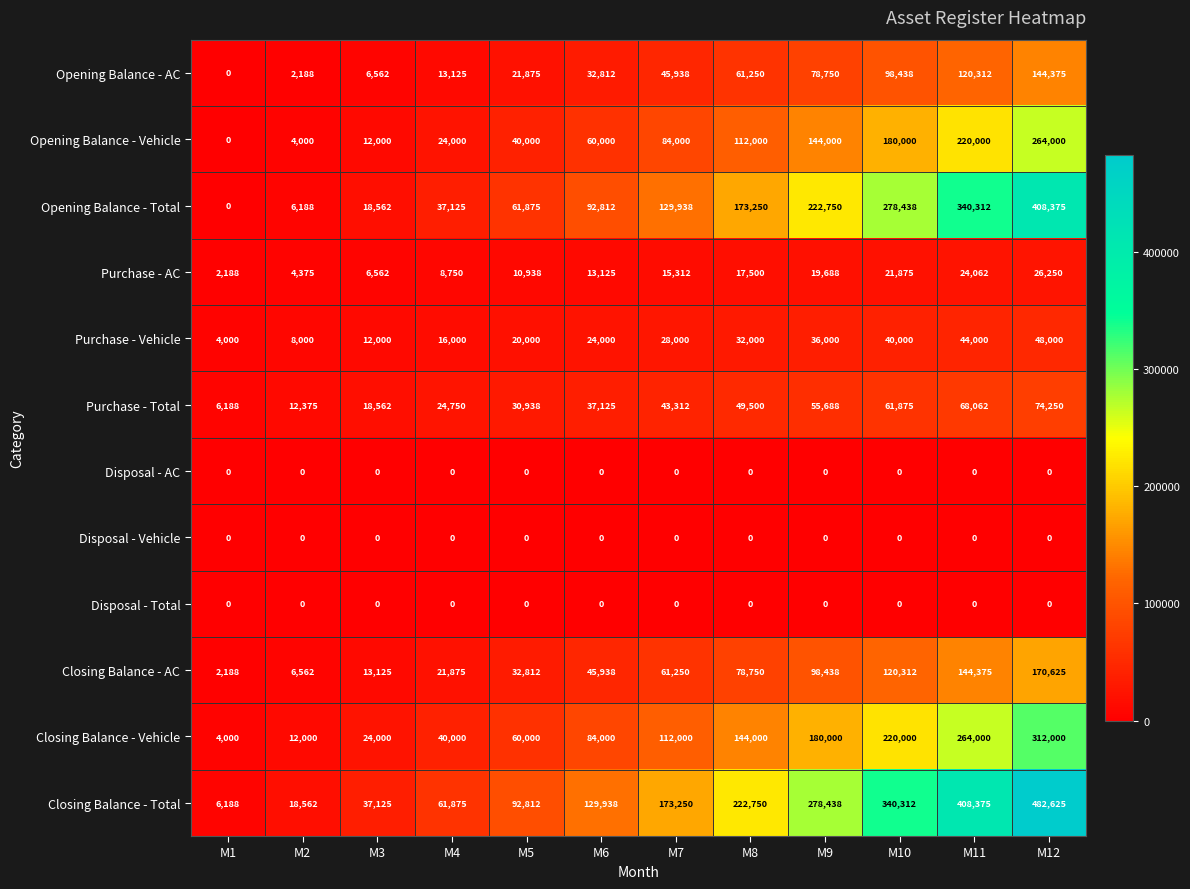

At how many categories does at least one series exceed 251726?

4